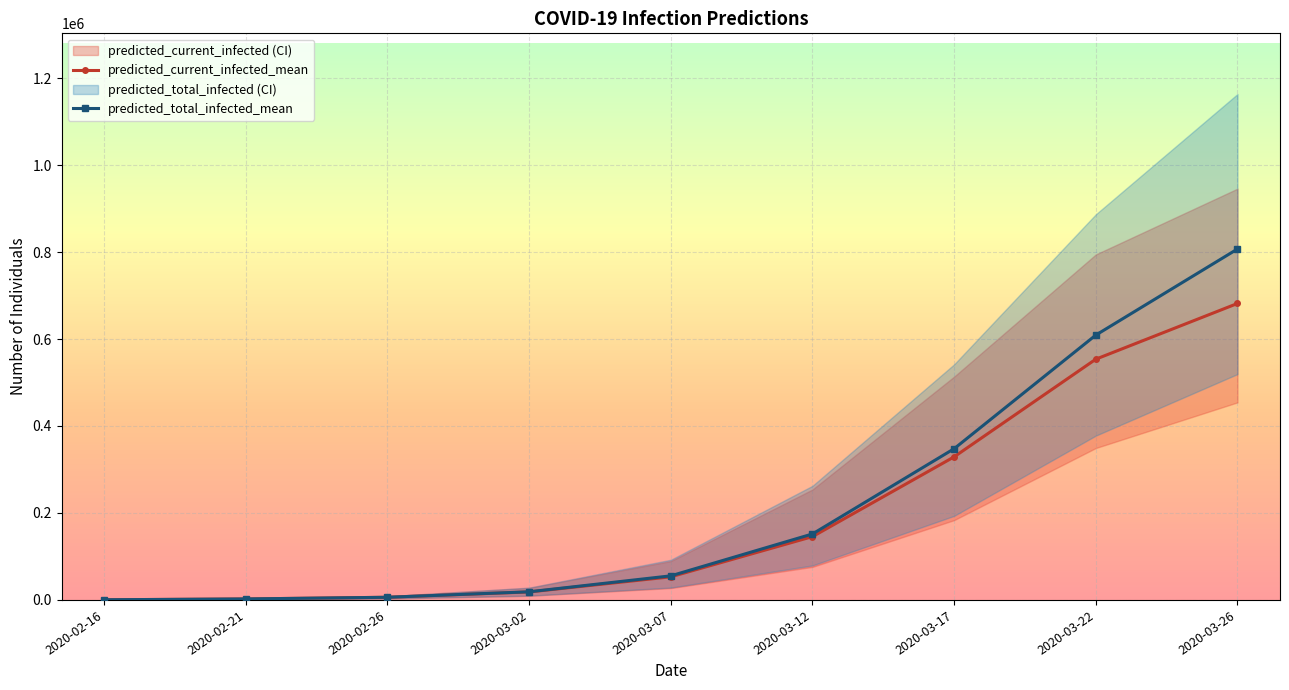

Is it true that predicted_total_infected_mean equals 856227 at 2020-03-22?

False